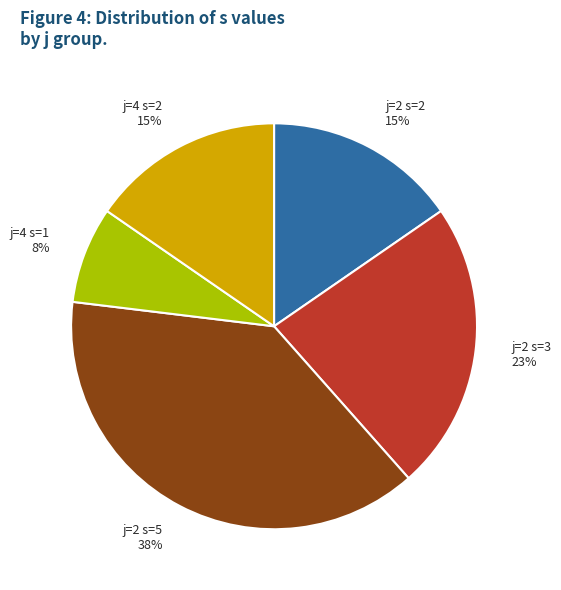

How many slices are in this pie chart?

5